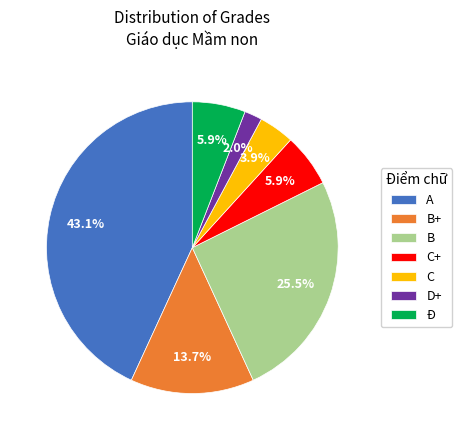

To the nearest percent, what percentage of the pie is C?

4%